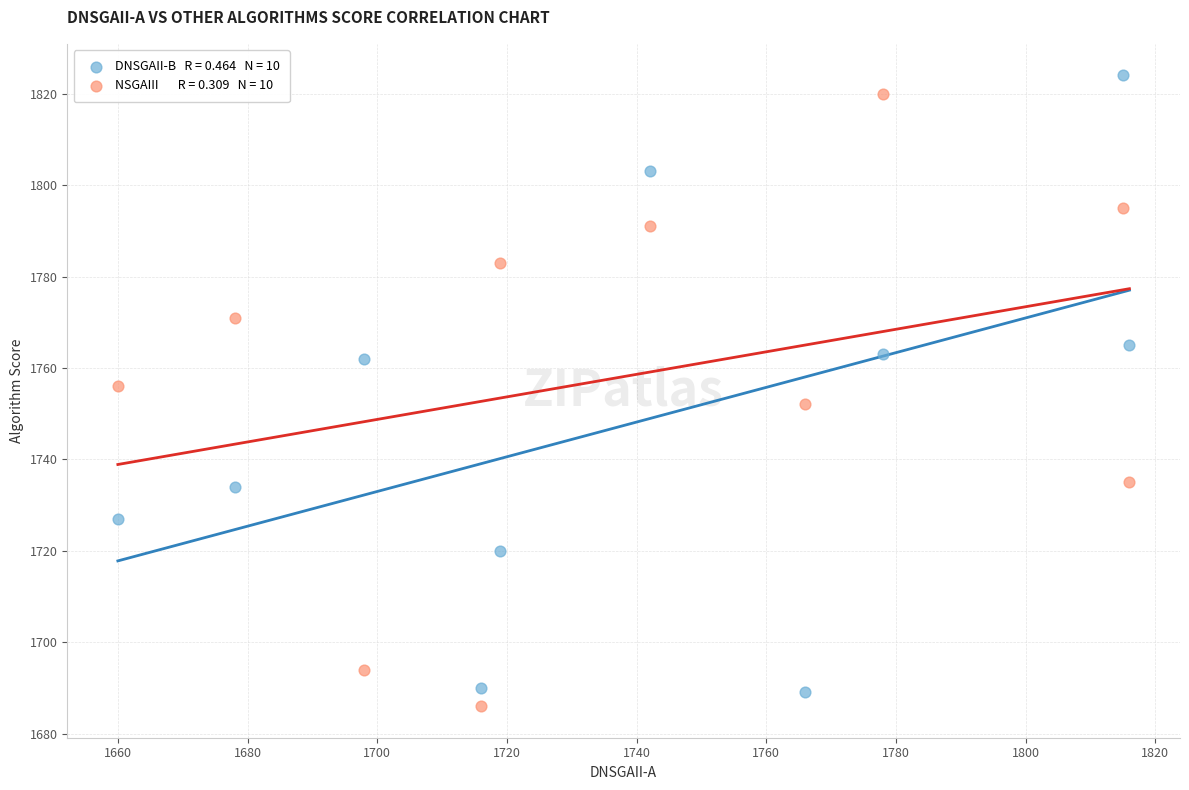

Across all data points, what is the range of X values (max minus min)?

156